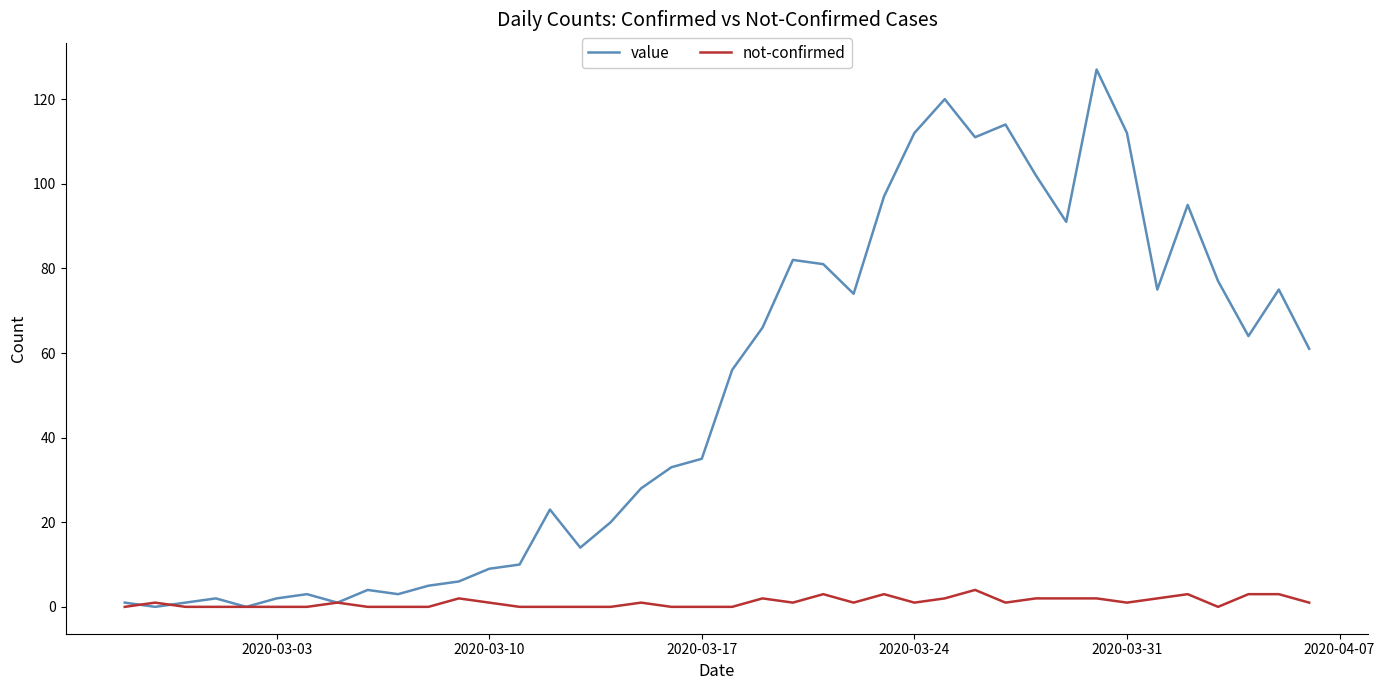

Which series has the largest range (max minus min)?

value